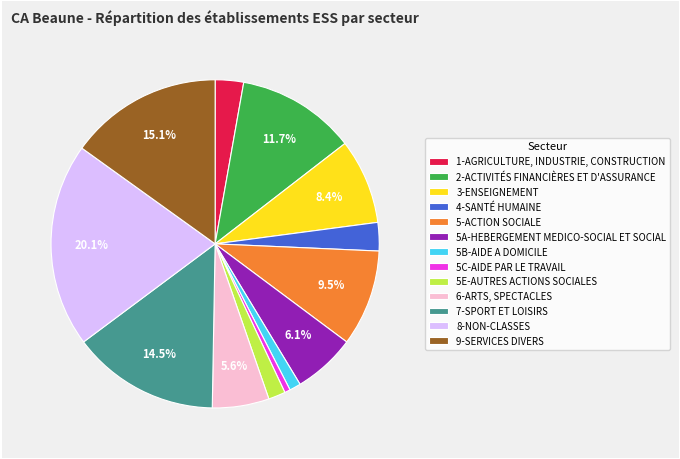

Approximately how many times larger is the value at 5E-AUTRES ACTIONS SOCIALES compared to 2-ACTIVITÉS FINANCIÈRES ET D'ASSURANCE?

0.1